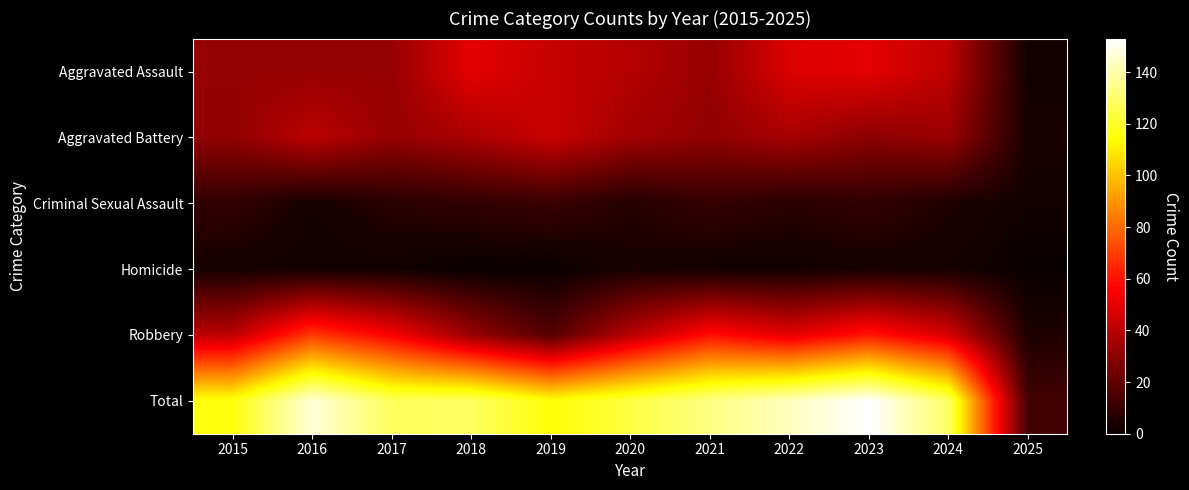

How many series are shown in this chart?

6